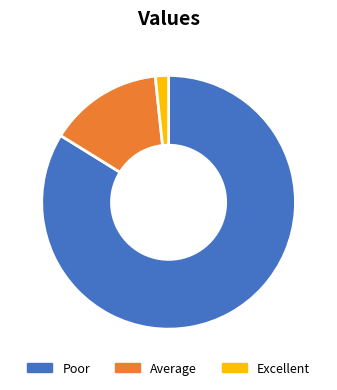

The Average slice represents 15% of the pie. True or false?

True